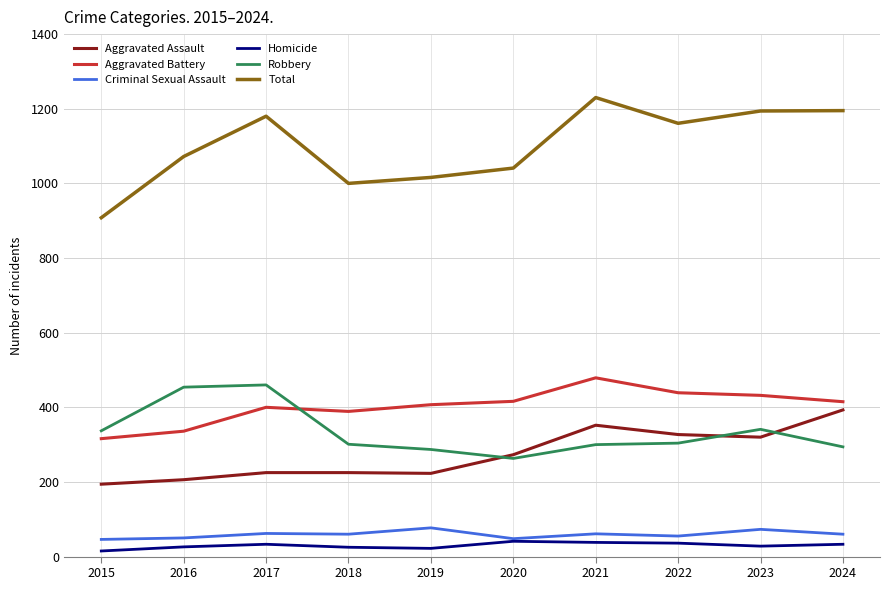

Does the chart have visible grid lines?

Yes